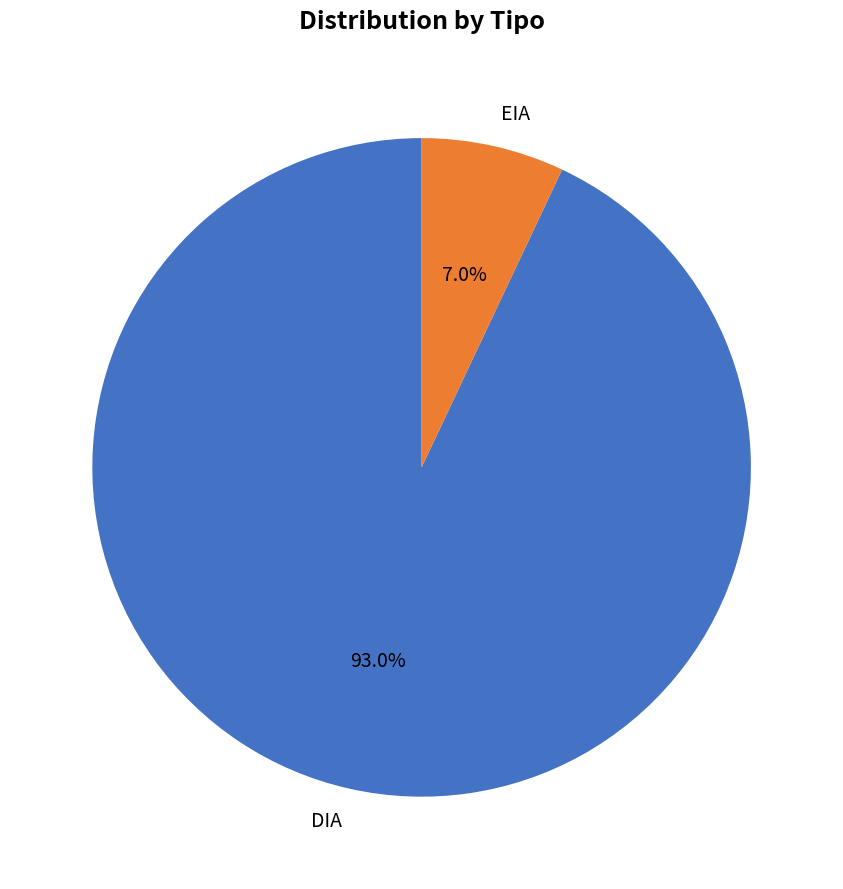

To the nearest percent, what is the average slice percentage?

50%